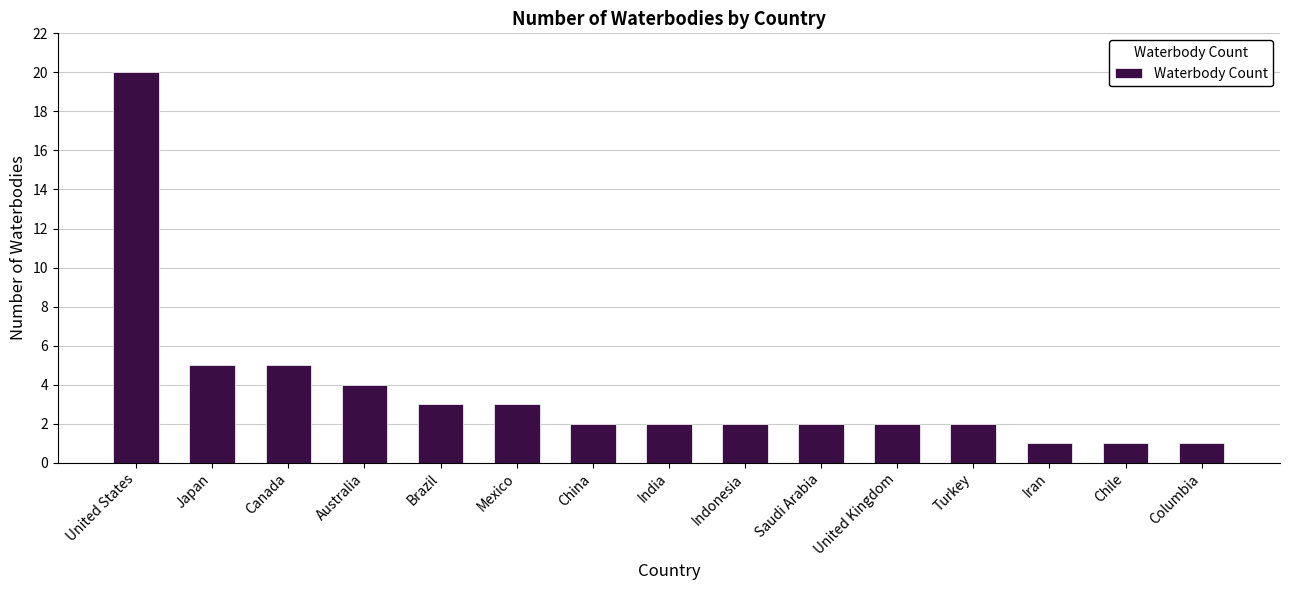

What is the ratio of the value at China to the value at Columbia?

2.0